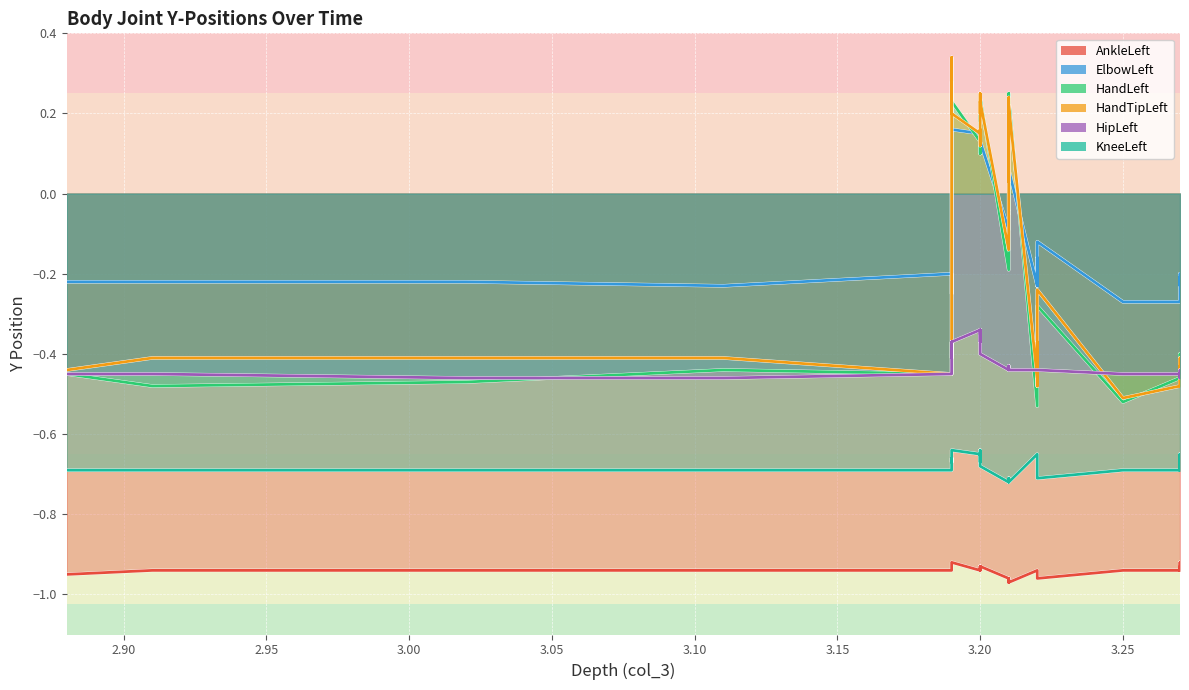

Which series has the largest range (max minus min)?

HandTipLeft